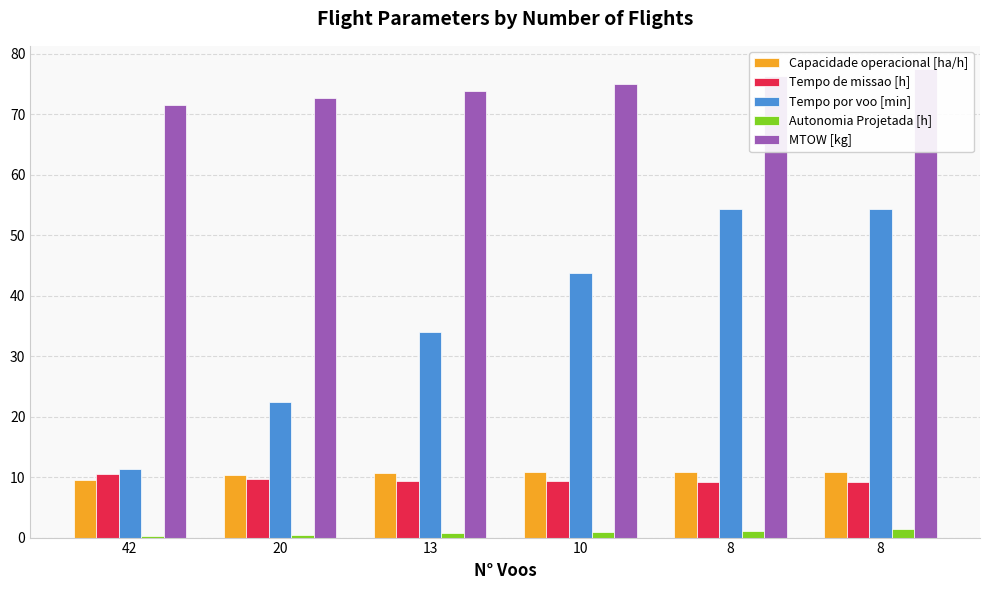

Which series has the widest spread of values?

Tempo por voo [min]